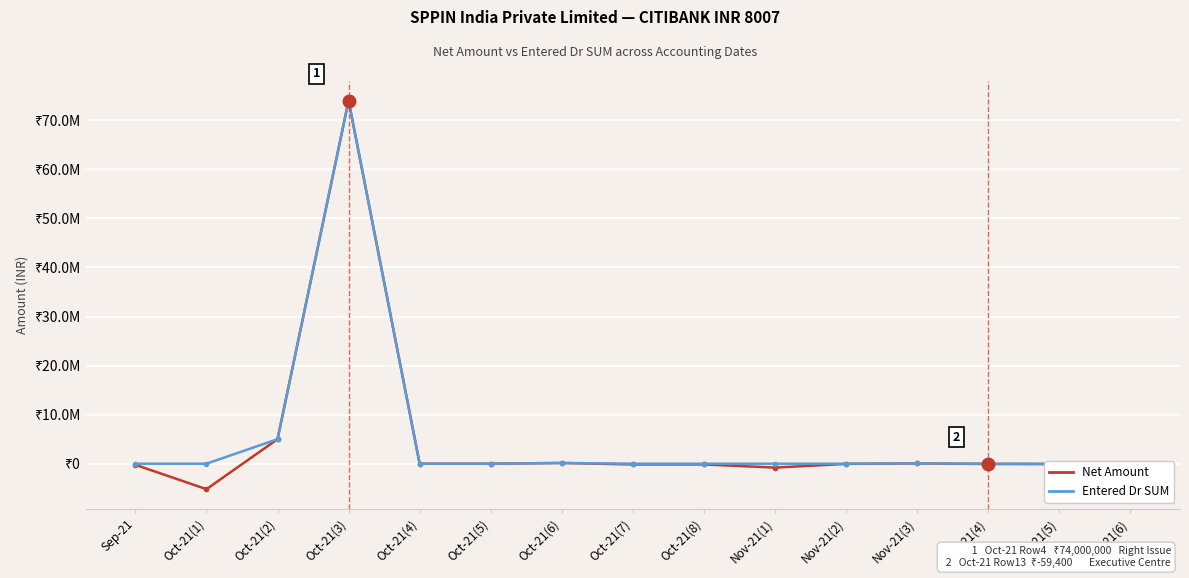

At which category is the sum across all series the highest?

Oct-21(3)